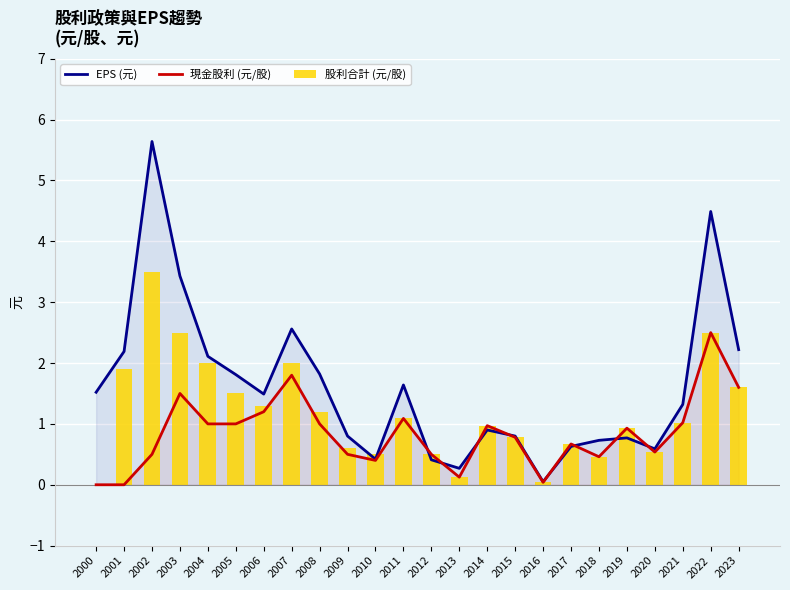

Reading right to left, extract all data points from this chart.

EPS (元): 2.2	4.5	1.3	0.6	0.8	0.7	0.6	0.1	0.8	0.9	0.3	0.4	1.6	0.4	0.8	1.8	2.6	1.5	1.8	2.1	3.4	5.6	2.2	1.5
現金股利 (元/股): 1.6	2.5	1.0	0.5	0.9	0.5	0.7	0.0	0.8	1.0	0.1	0.5	1.1	0.4	0.5	1.0	1.8	1.2	1.0	1.0	1.5	0.5	0.0	0.0
股利合計 (元/股): 1.6	2.5	1.0	0.5	0.9	0.5	0.7	0.0	0.8	1.0	0.1	0.5	1.1	0.5	0.6	1.2	2.0	1.3	1.5	2.0	2.5	3.5	1.9	0.0